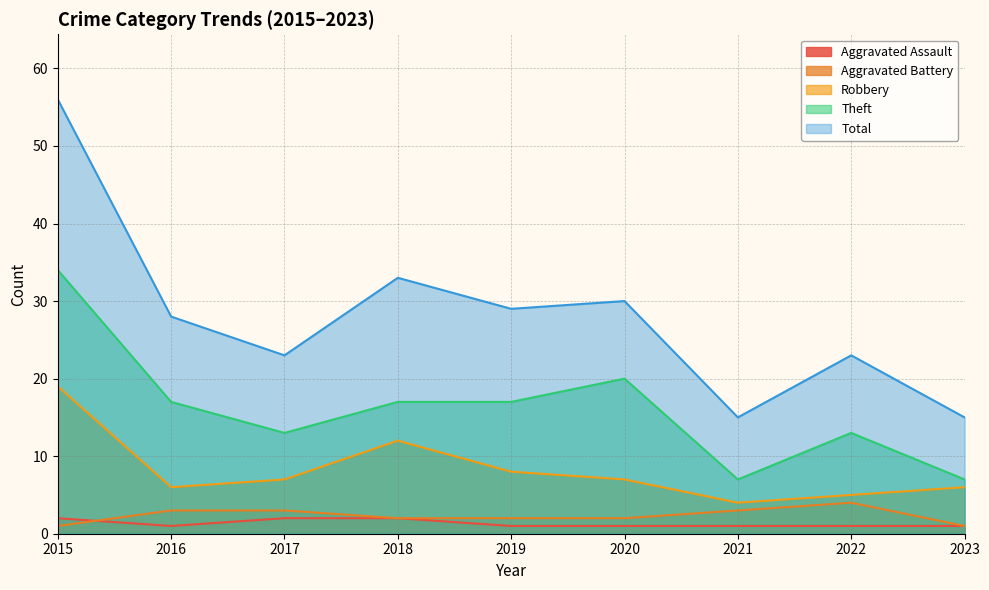

At which label is Robbery closest to 11?

2018